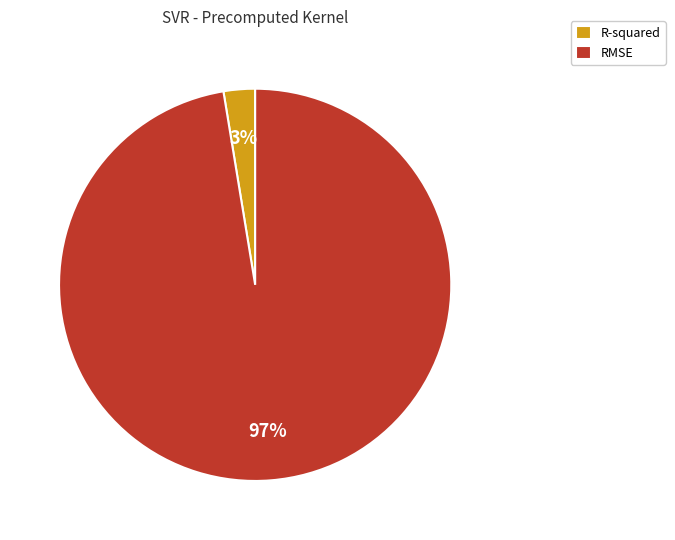

Which slice represents more than half of the pie?

RMSE